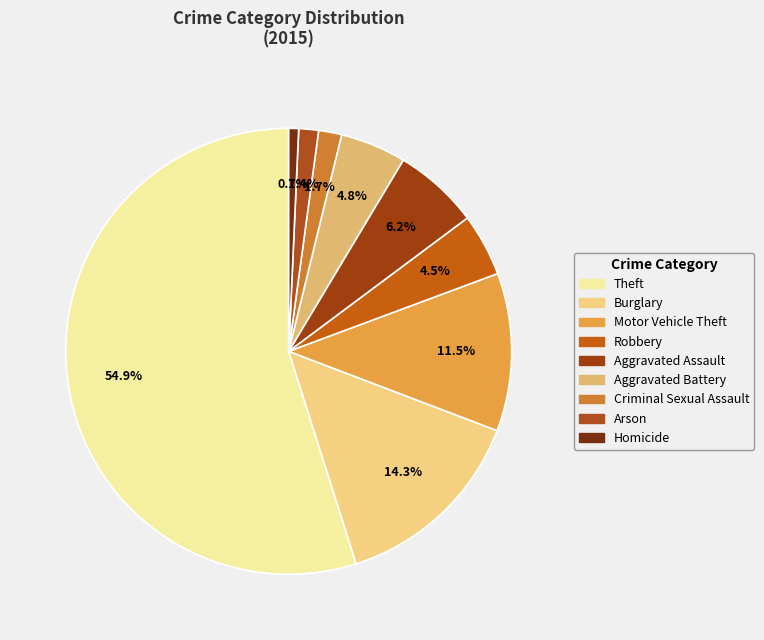

Which slice is the smallest?

Homicide